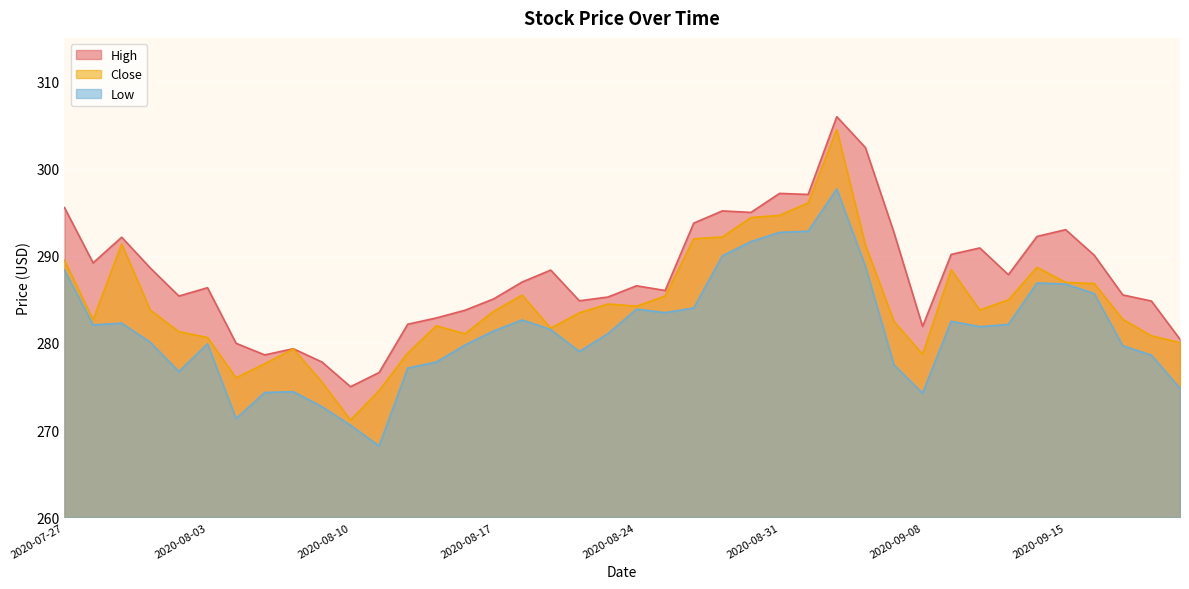

Is the value of Low at 2020-09-01 greater than the value of Close at 2020-09-02?

No